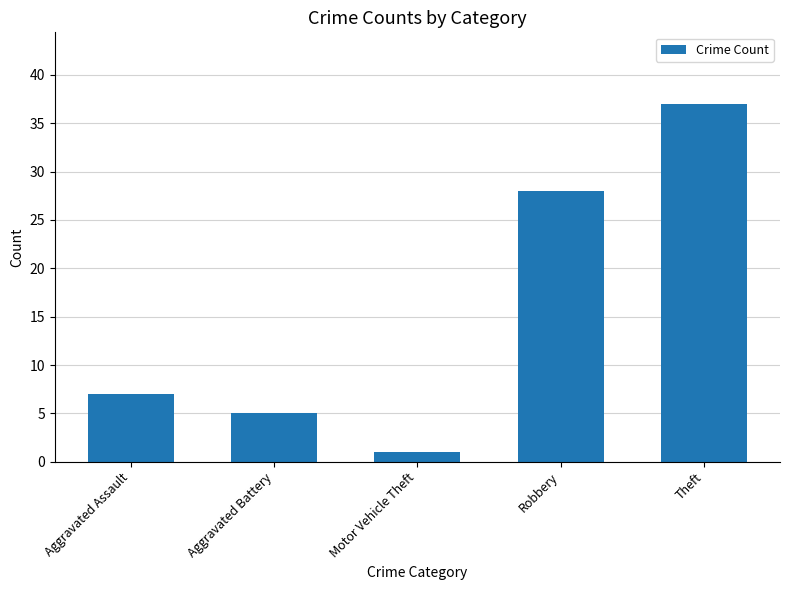

Which has a higher value, Aggravated Battery or Aggravated Assault?

Aggravated Assault